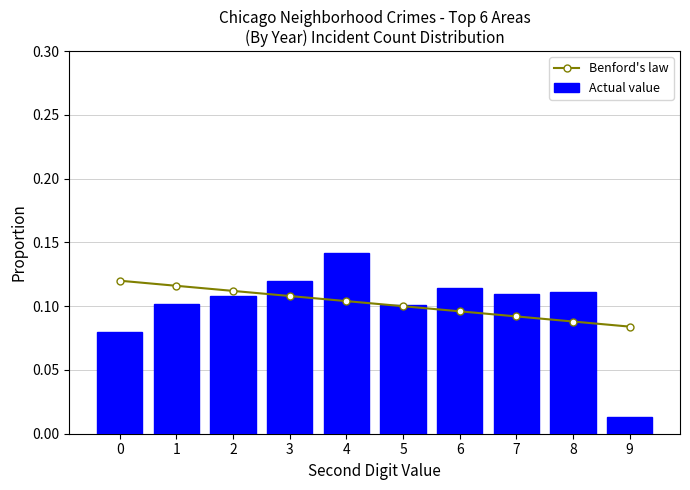

Reading left to right, extract all data points from this chart.

Benford's law: 0.1	0.1	0.1	0.1	0.1	0.1	0.1	0.1	0.1	0.1
Actual value: 0.1	0.1	0.1	0.1	0.1	0.1	0.1	0.1	0.1	0.0